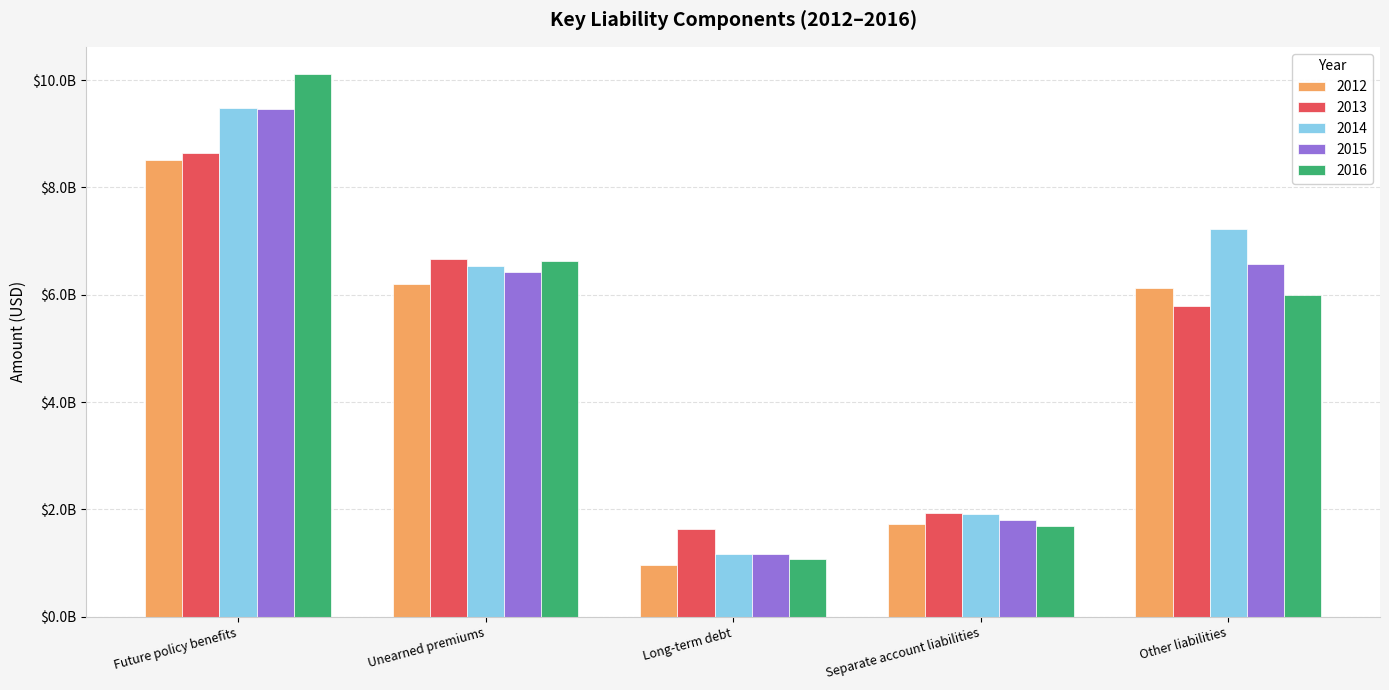

Rank the series by their maximum value, from highest to lowest.

2016, 2014, 2015, 2013, 2012